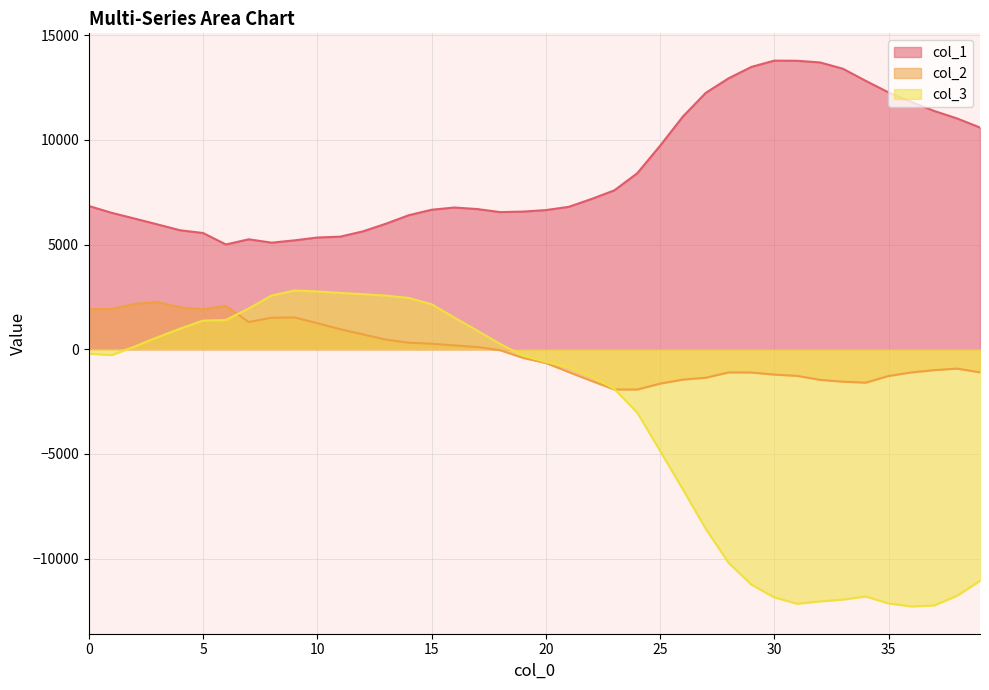

Which has a higher value, 17 or 25?

25